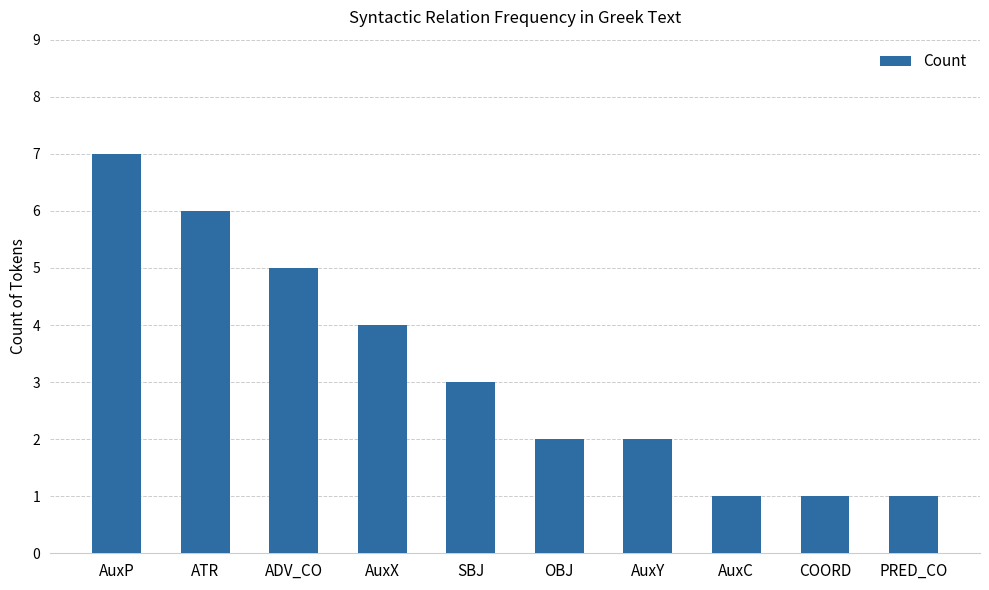

Is it true that the value at OBJ is 2?

True